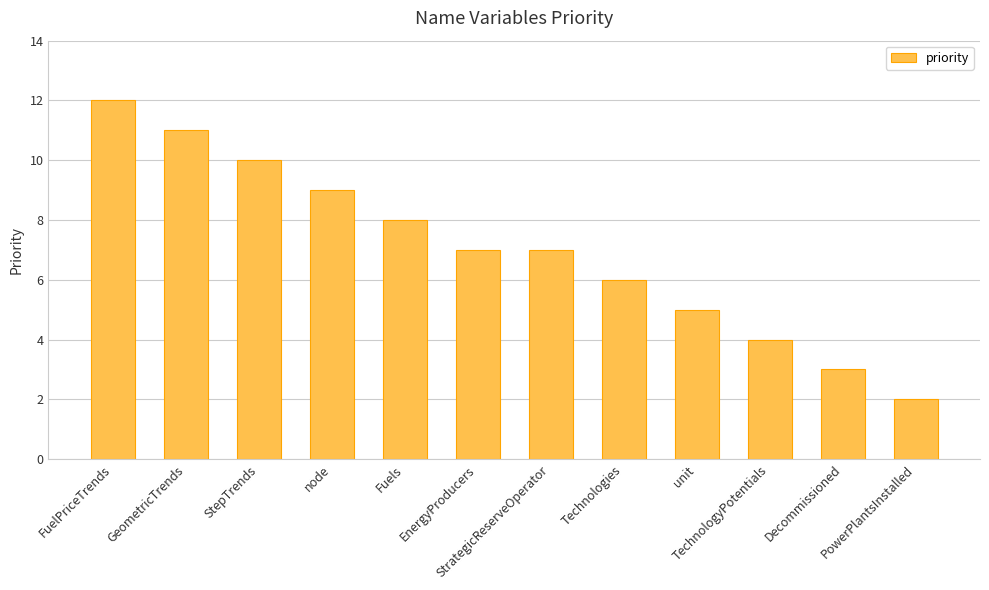

The chart shows a value of 3 at Technologies. True or false?

False